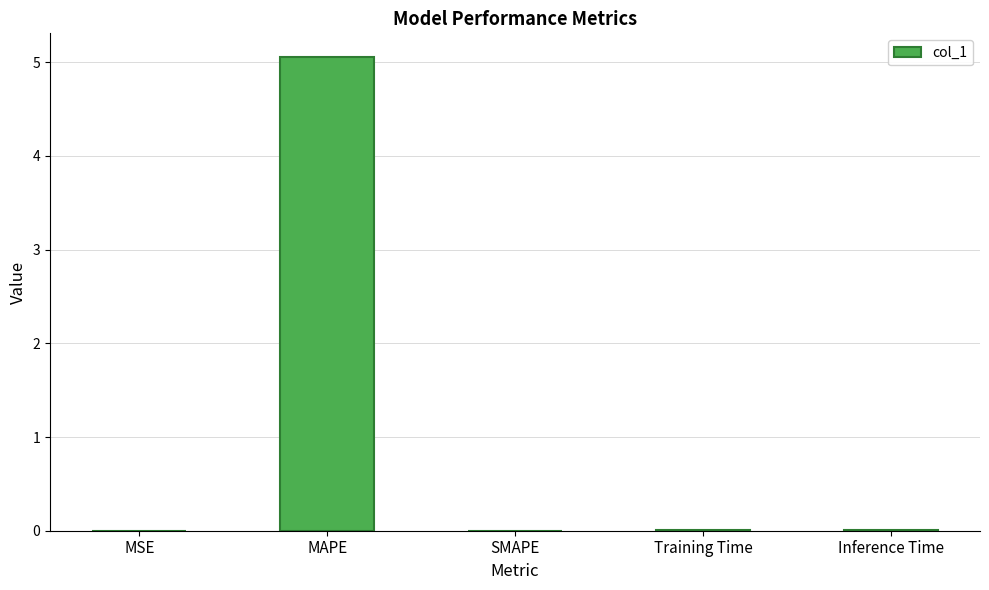

Are the bars horizontal?

No